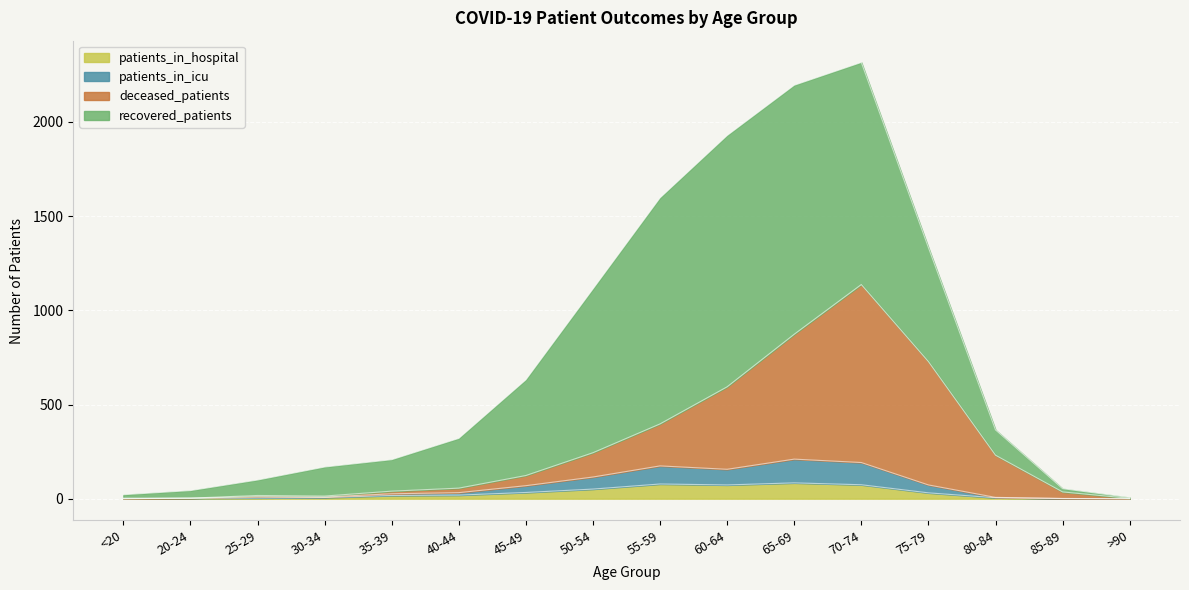

What is the highest value of the patients_in_hospital series?

84